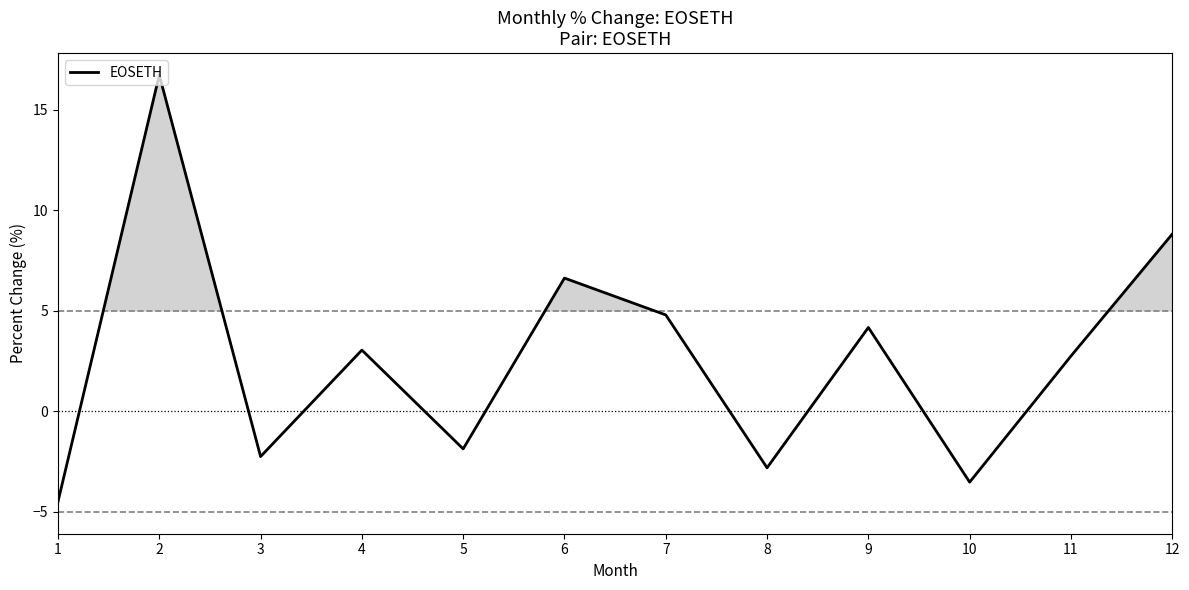

Where is the data nearest to the value 6?

6